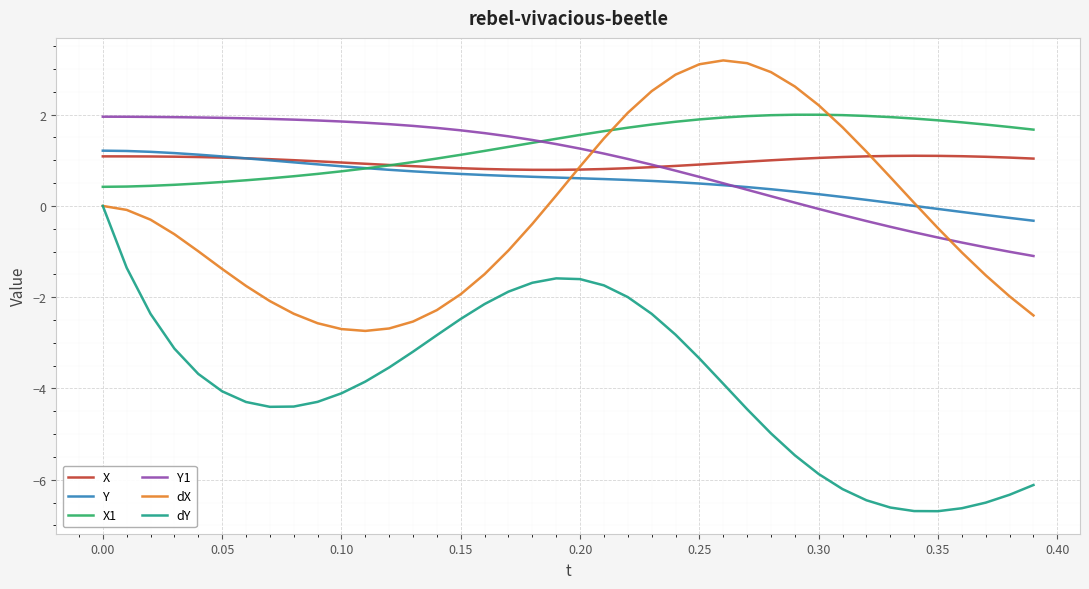

What is the highest value of the Y series?

1.2